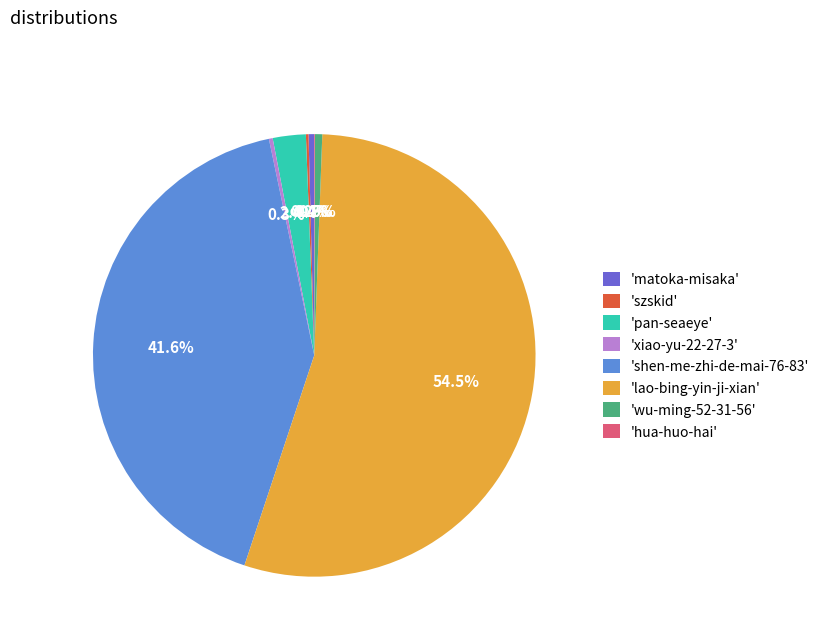

What portion of the pie excludes 'shen-me-zhi-de-mai-76-83'?

58.4%